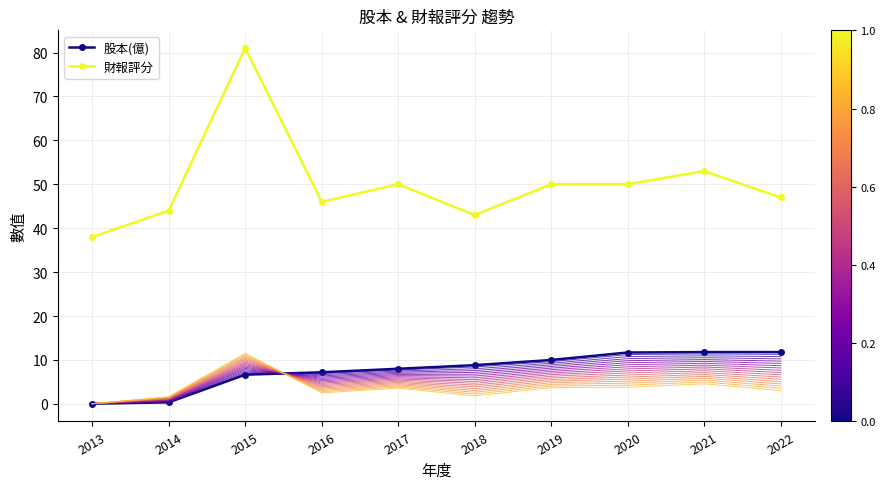

Where is the first local maximum for 財報評分?

2015